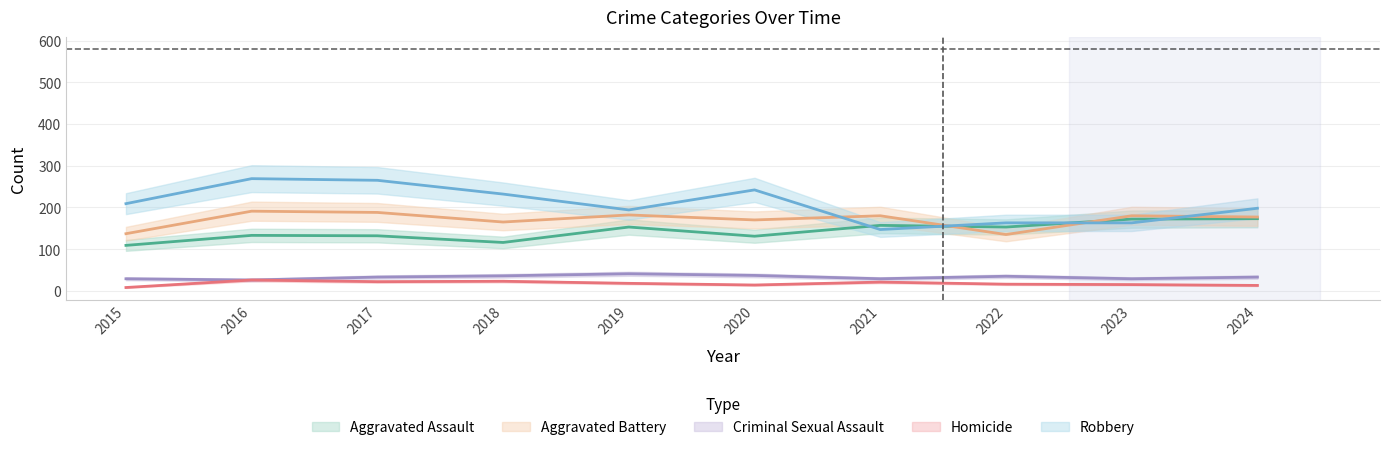

Is it true that Aggravated Battery equals 180 at 2021?

True